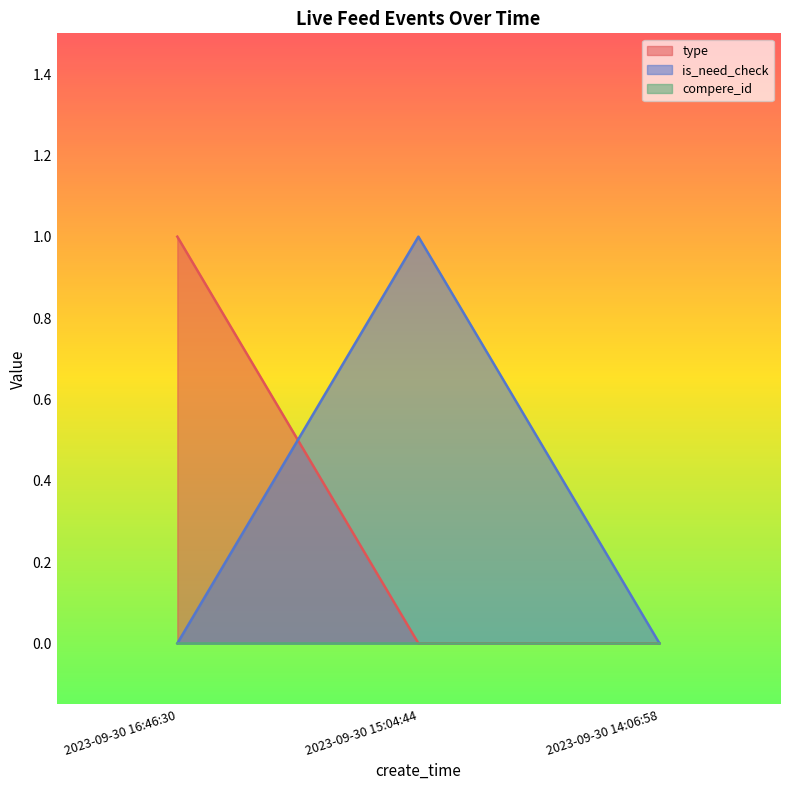

What is the label of the 2nd point from the right?

2023-09-30 15:04:44